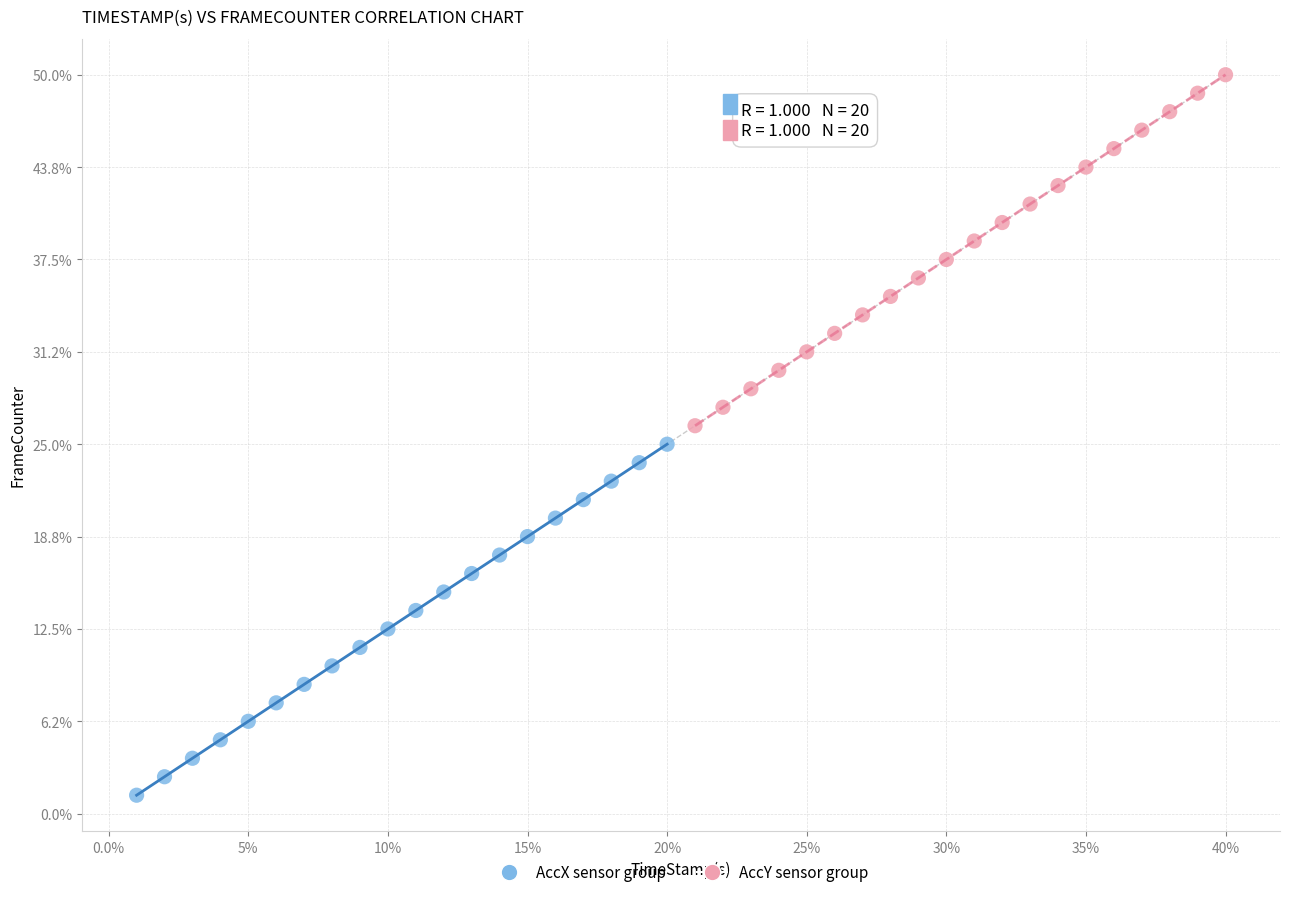

What are all the series names shown in the legend?

AccX sensor group, AccY sensor group